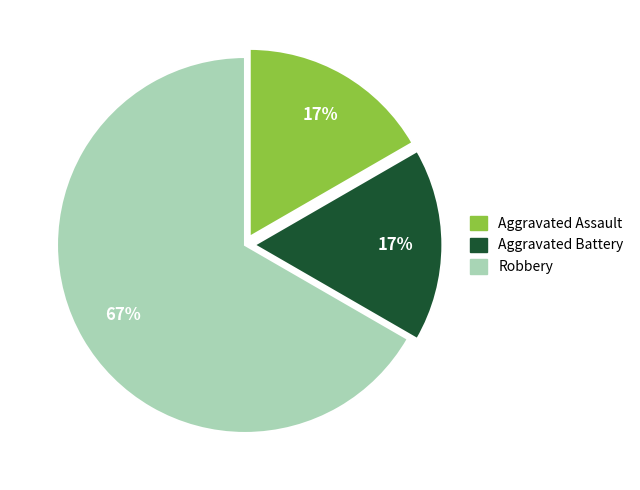

Count the number of slices in the pie.

3